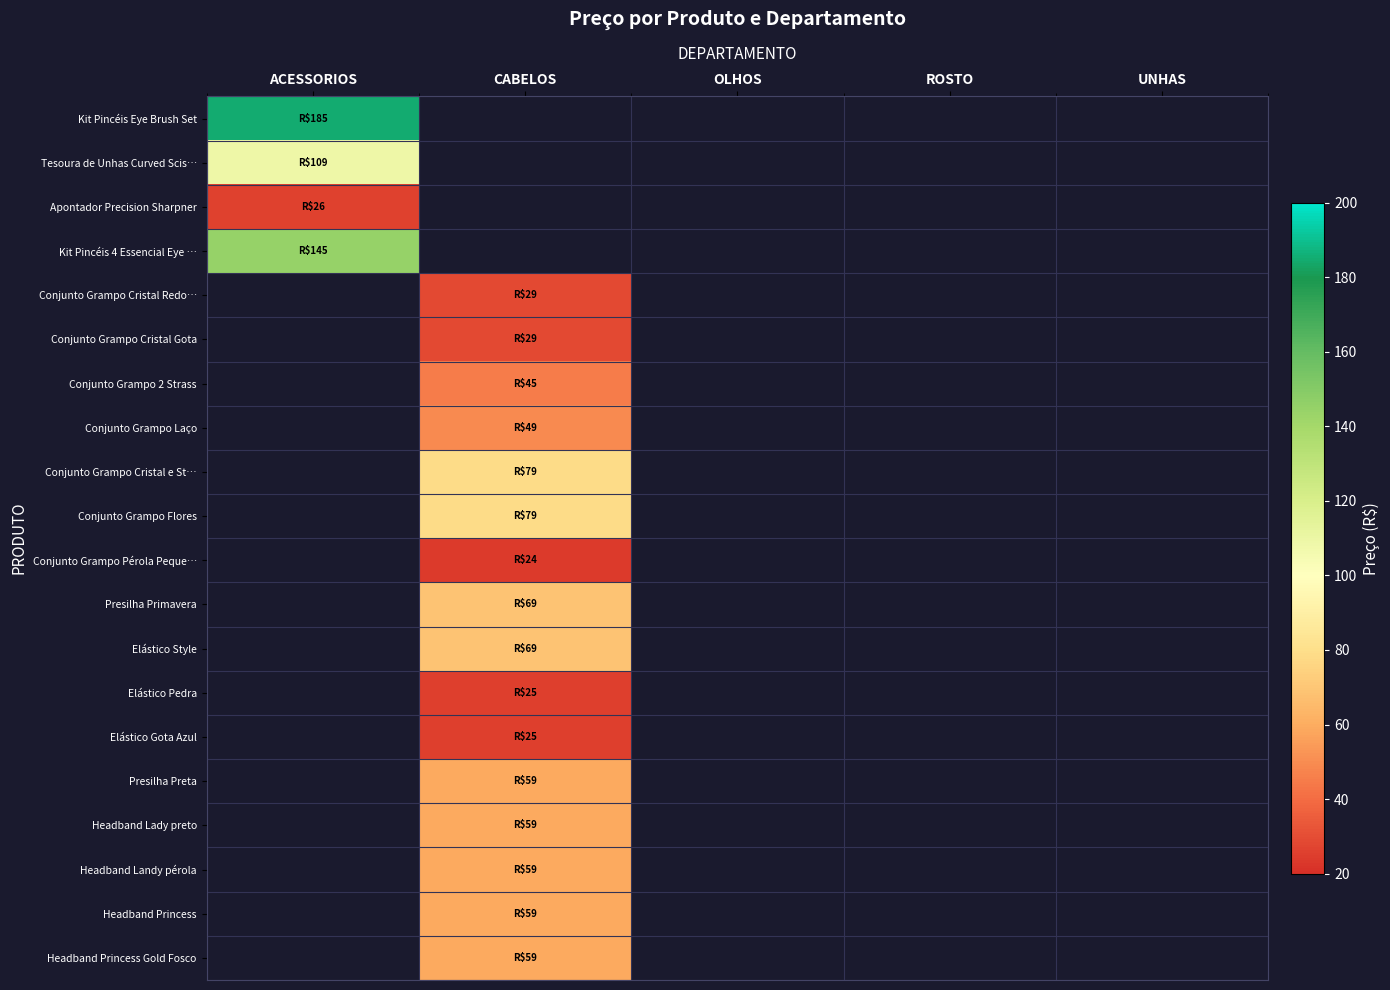

Rank the series by their maximum value, from highest to lowest.

Kit Pincéis Eye Brush Set, Kit Pincéis 4 Essencial Eye …, Tesoura de Unhas Curved Scis…, Conjunto Grampo Cristal Redo…, Conjunto Grampo Cristal Gota, Conjunto Grampo 2 Strass, Conjunto Grampo Laço, Conjunto Grampo Cristal e St…, Conjunto Grampo Flores, Conjunto Grampo Pérola Peque…, Presilha Primavera, Elástico Style, Elástico Pedra, Elástico Gota Azul, Presilha Preta, Headband Lady preto, Headband Landy pérola, Headband Princess, Headband Princess Gold Fosco, Apontador Precision Sharpner